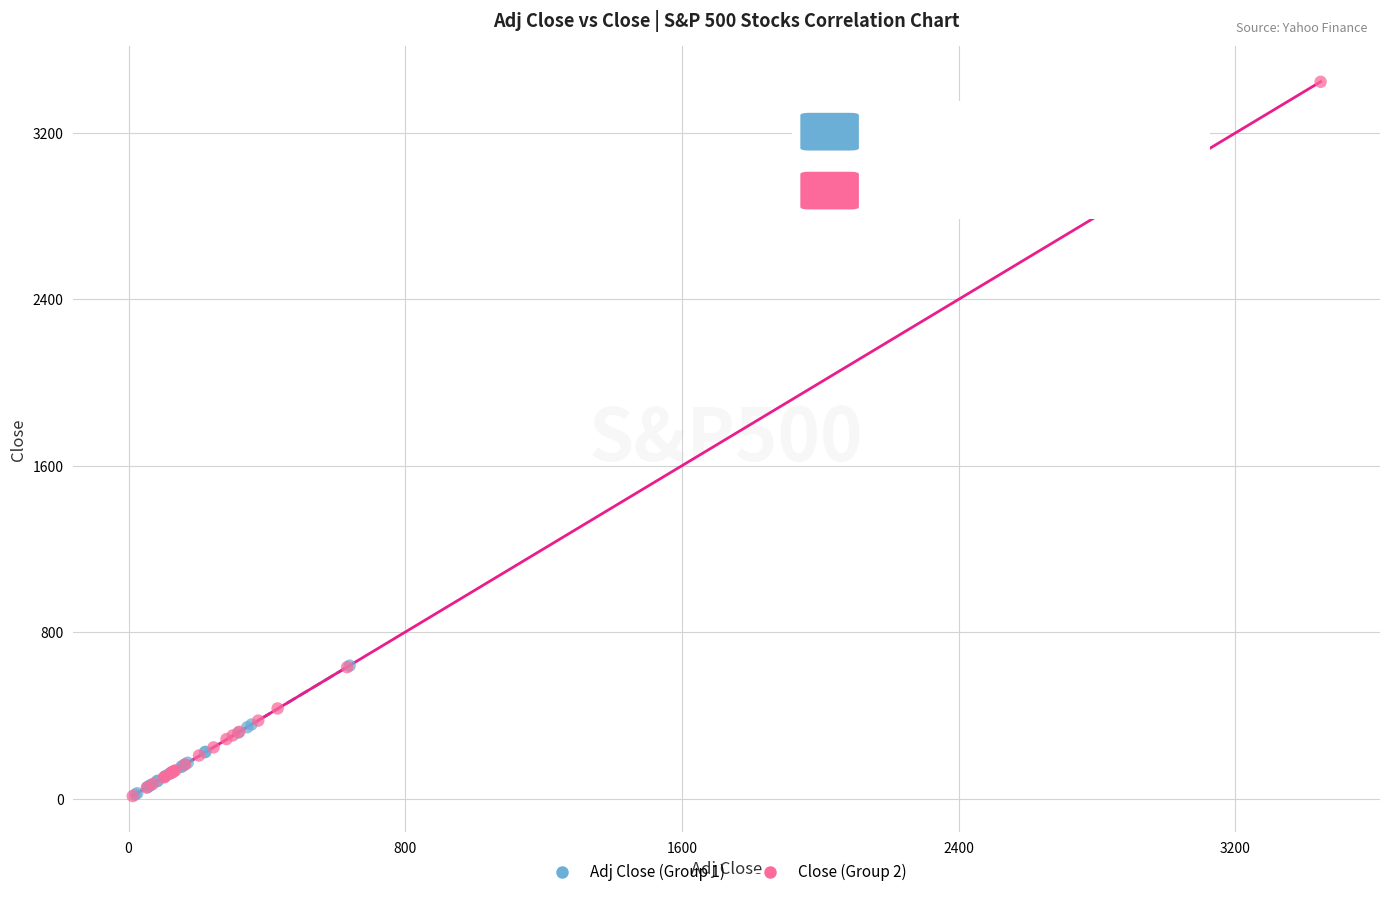

Which series contains the highest Y value?

Close (Group 2)